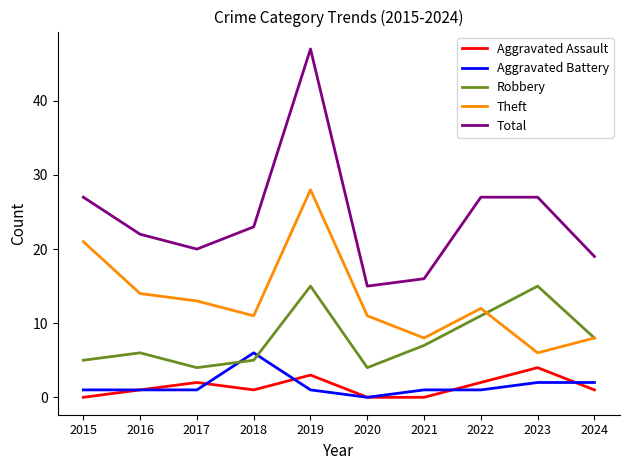

Does the chart display data point markers on the line(s)?

No